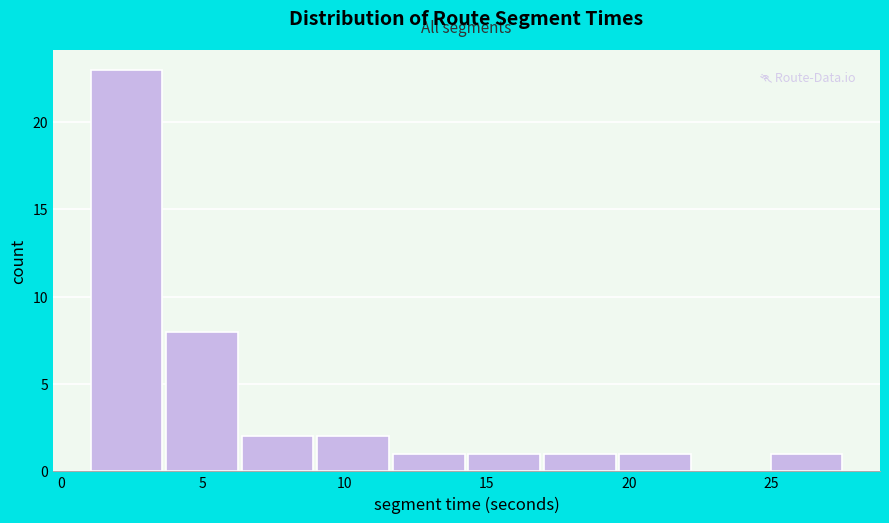

Which range on the x-axis has the tallest bar?

1.0 to 3.5